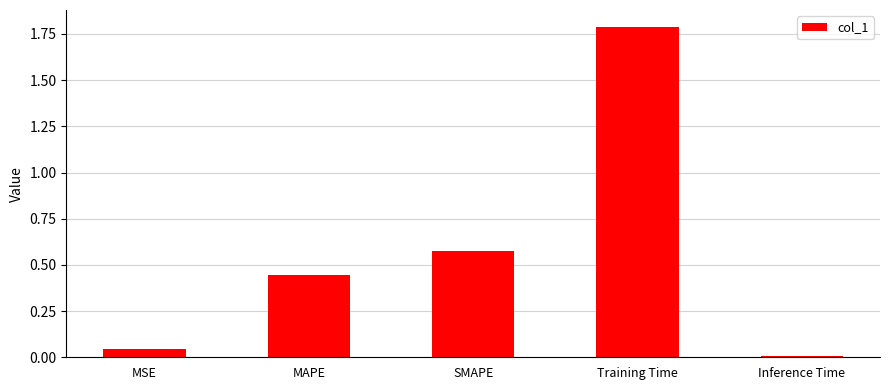

How many bars are there in total?

5